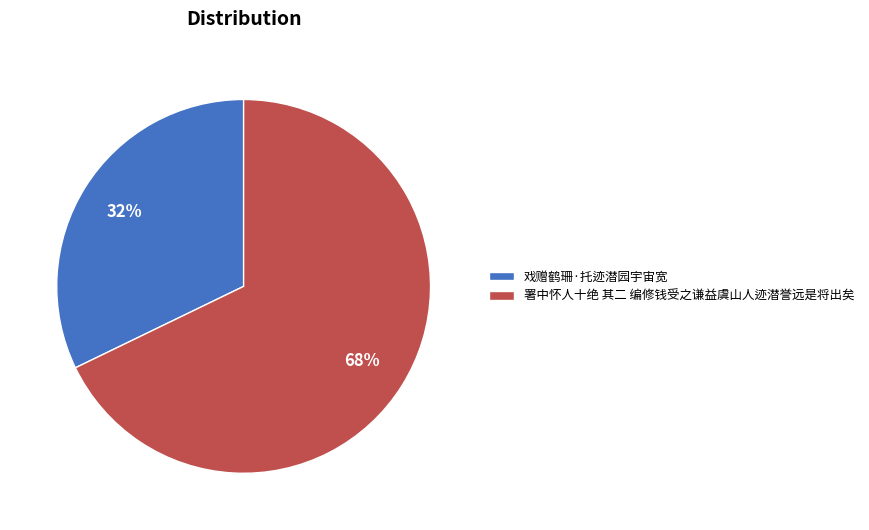

To the nearest percent, what is the difference between the 署中怀人十绝 其二 编修钱受之谦益虞山人迹潜誉远是将出矣 and 戏赠鹤珊·托迹潜园宇宙宽 slice percentages?

36%